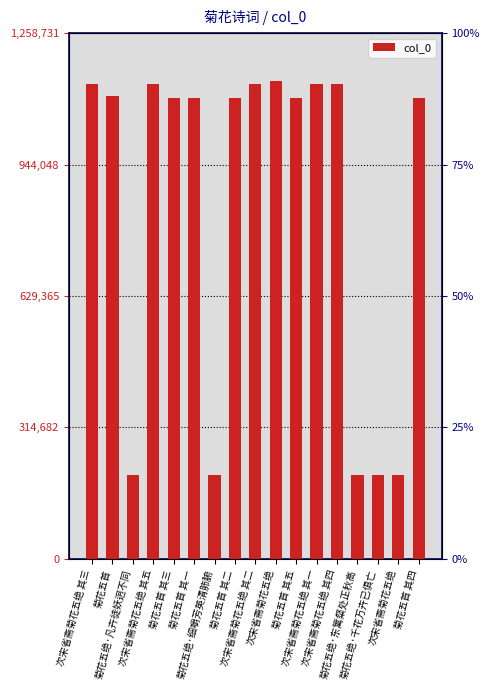

True or false: the data shows 1528120 at 菊花五首.

False